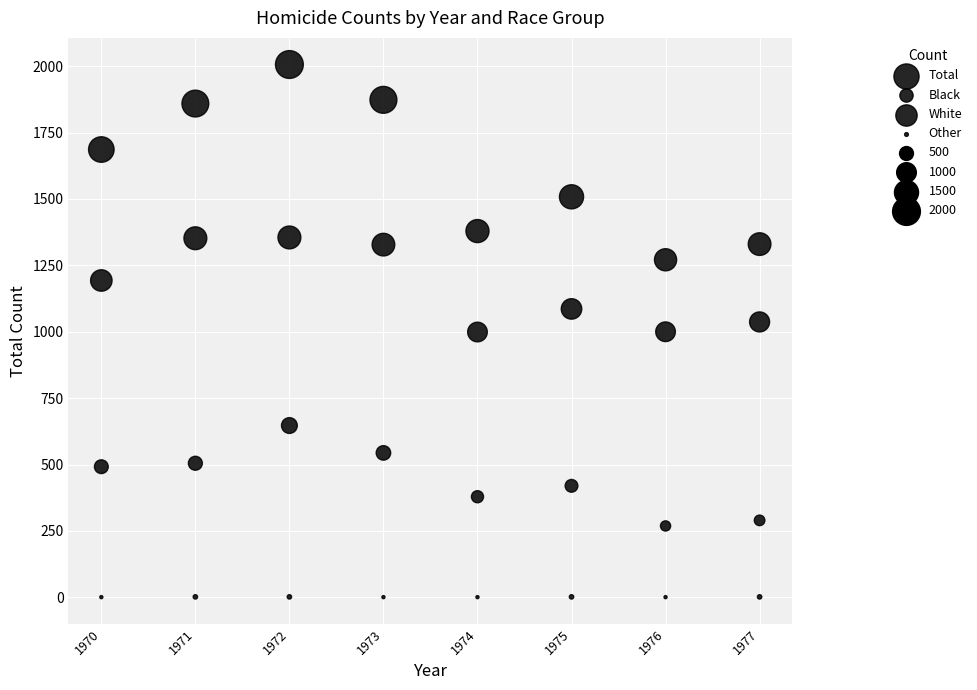

How many points are shown in the scatter plot?

32